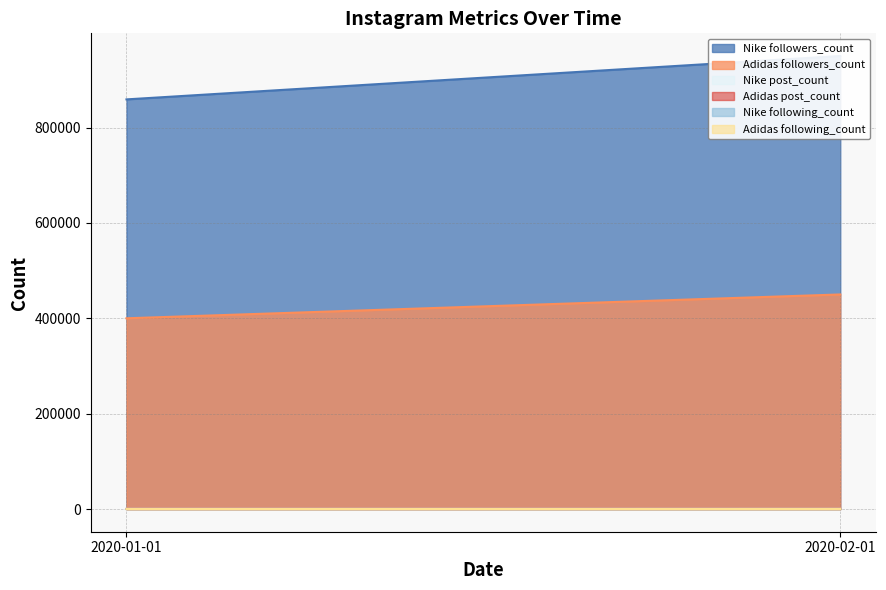

Does the chart have visible grid lines?

Yes